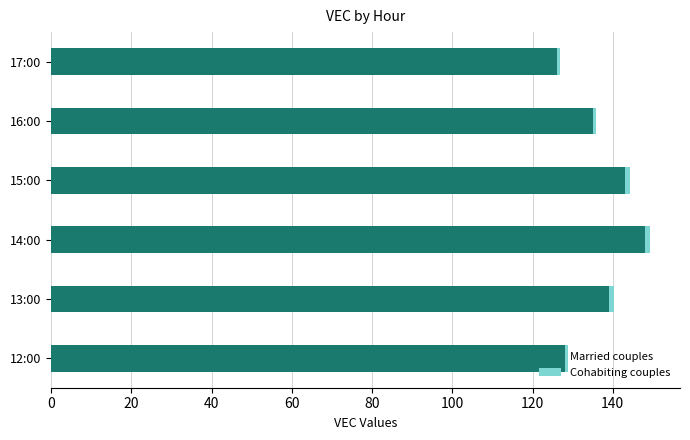

Is it true that Married couples equals 195.3 at 15:00?

False